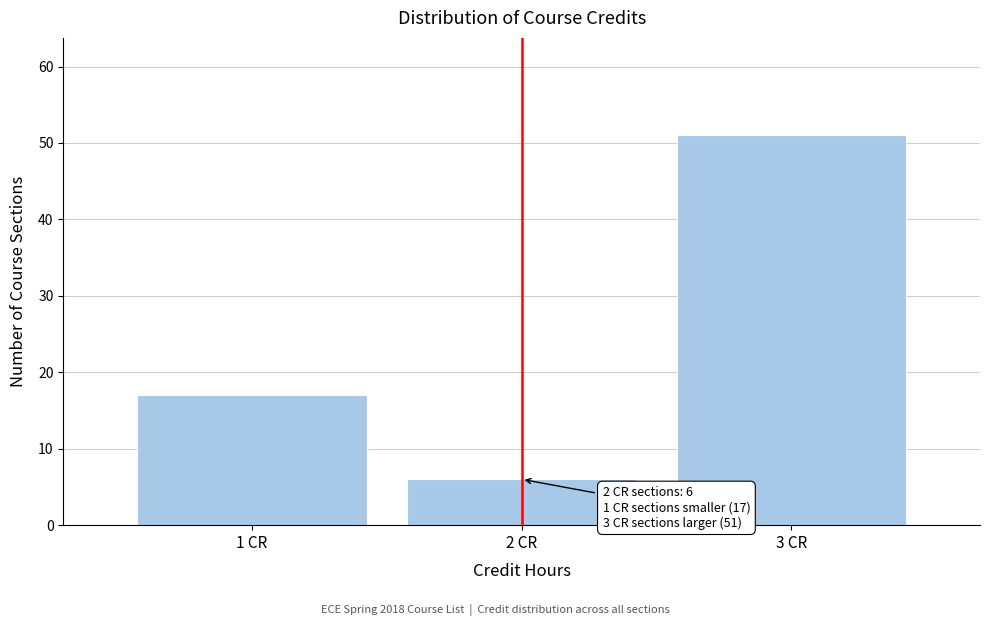

Reading right to left, what are all the values shown in this chart?

3 CR=51	2 CR=6	1 CR=17